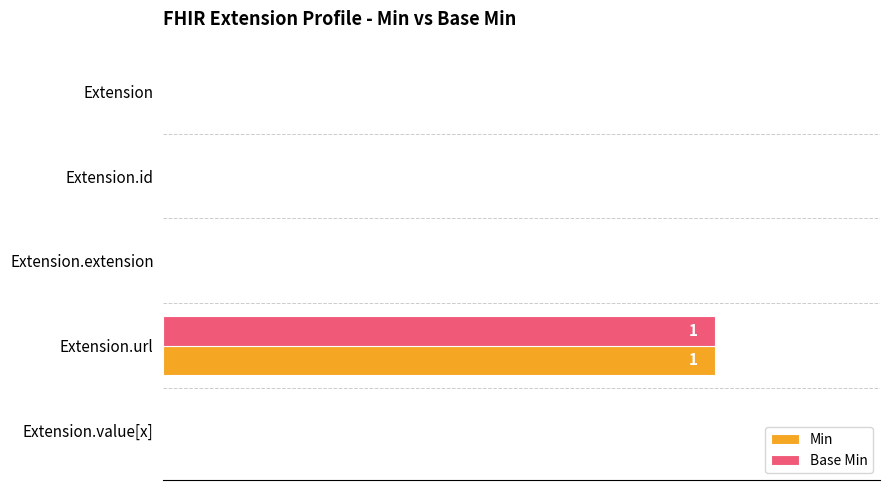

The value of Min at Extension.extension is 1. True or false?

False